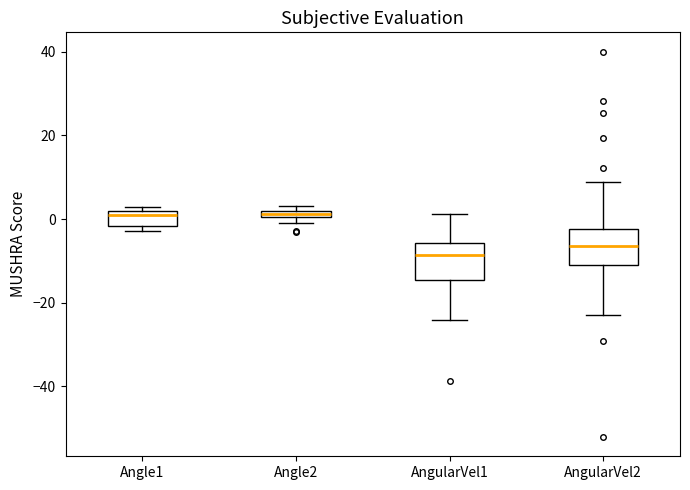

Which box has the lowest median line?

AngularVel1